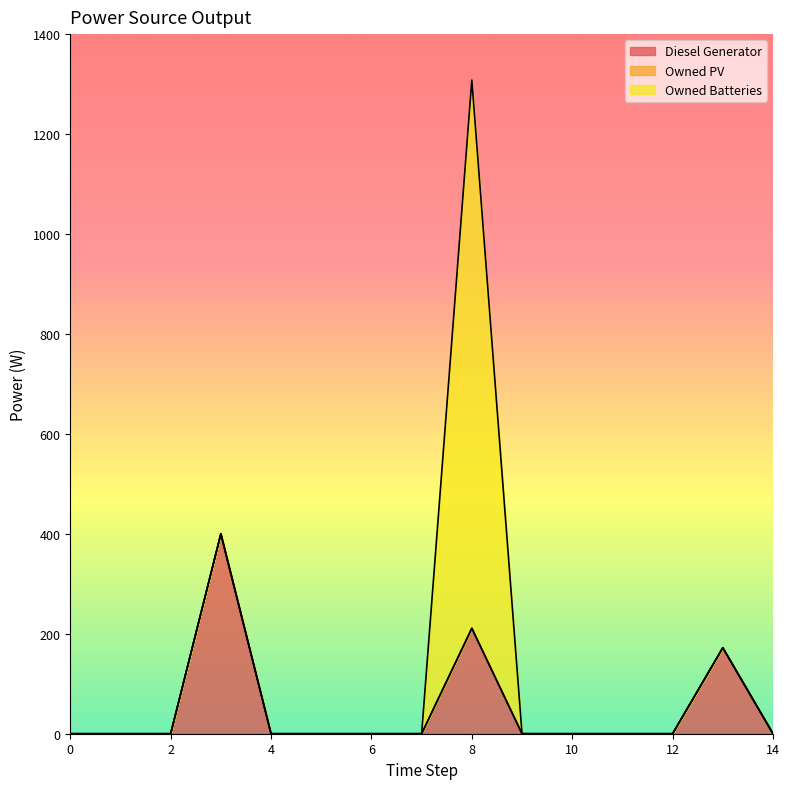

The Diesel Generator series shows 0 at 5. True or false?

True